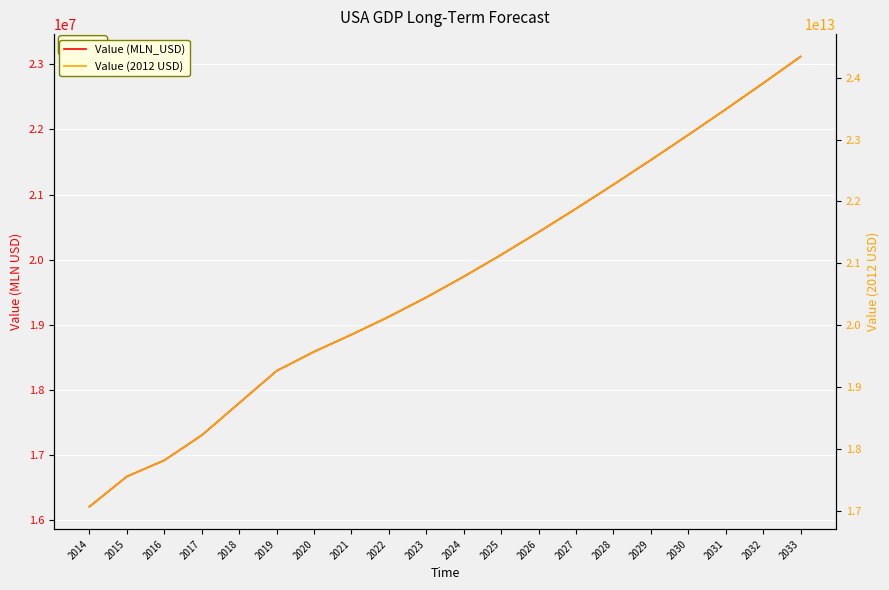

Reading left to right, what are all the values shown in this chart?

Value (MLN_USD): 2014=16208167.5	2015=16671978.0	2016=16919603.4	2017=17304243.0	2018=17798638.7	2019=18292645.6	2020=18587190.0	2021=18849540.0	2022=19124900.0	2023=19422190.0	2024=19740540.0	2025=20075600.0	2026=20424180.0	2027=20784020.0	2028=21153450.0	2029=21531180.0	2030=21916430.0	2031=22309050.0	2032=22709530.0	2033=23118740.0
Value (2012 USD): 2014=17065790429655.0	2015=17554142592635.6	2016=17814870616201.9	2017=18219862664751.5	2018=18740418262308.1	2019=19260564565319.3	2020=19570694229280.6	2021=19846925958285.9	2022=20136856085592.7	2023=20449876595278.3	2024=20785071453021.2	2025=21137860487214.3	2026=21504884905345.4	2027=21883765124004.8	2028=22272742778460.6	2029=22670459610925.6	2030=23076094349249.7	2031=23489489056480.9	2032=23911159659995.6	2033=24342022194115.3